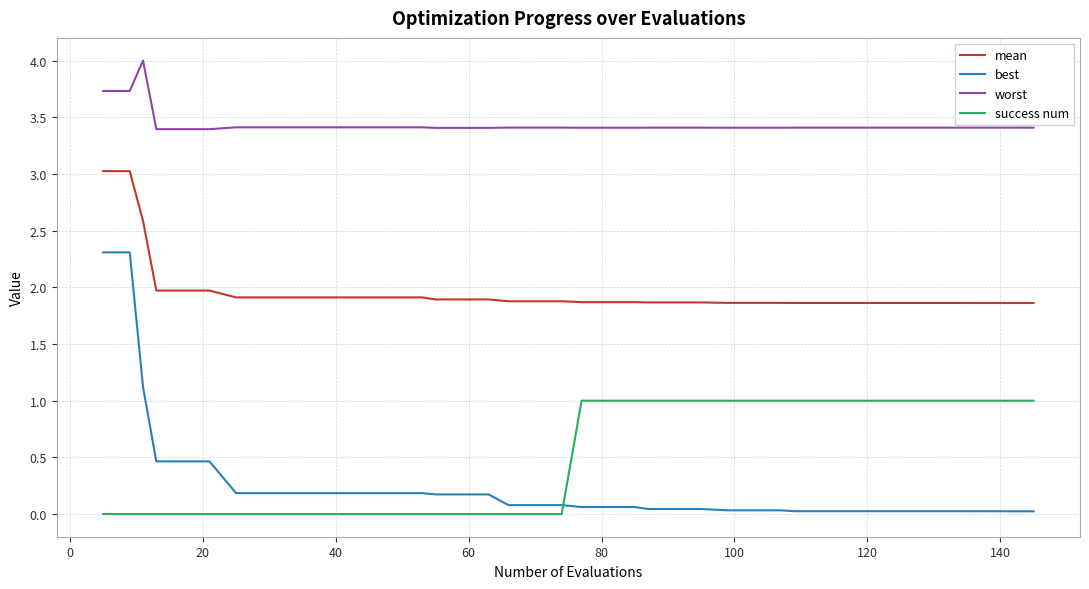

Which series has the widest spread of values?

best